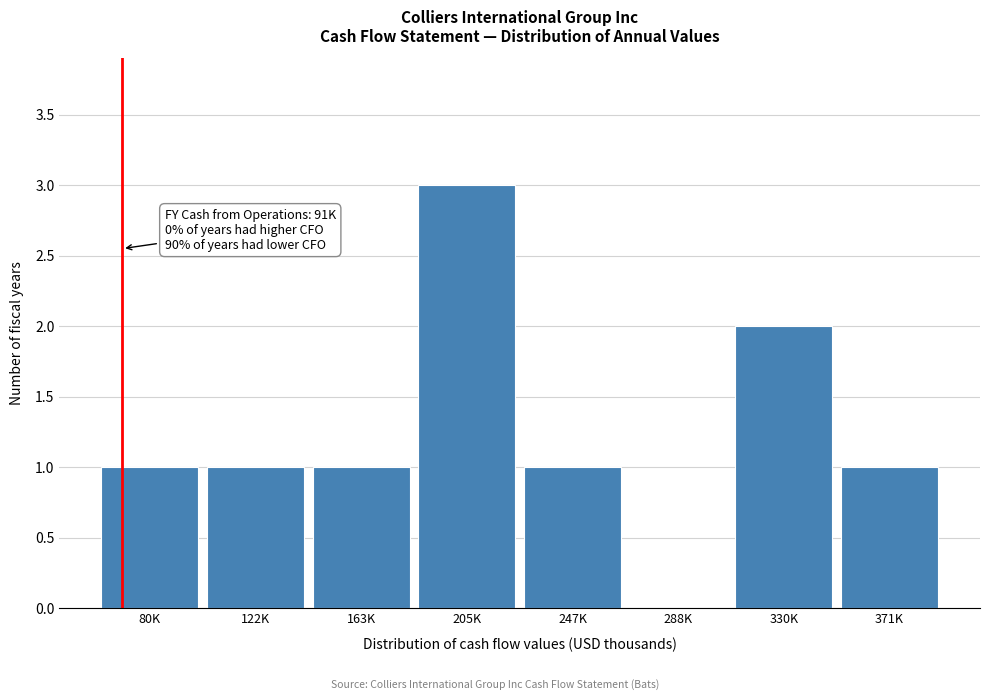

Reading left to right, list all the values displayed in this chart.

80K=1	122K=1	163K=1	205K=3	247K=1	288K=0	330K=2	371K=1